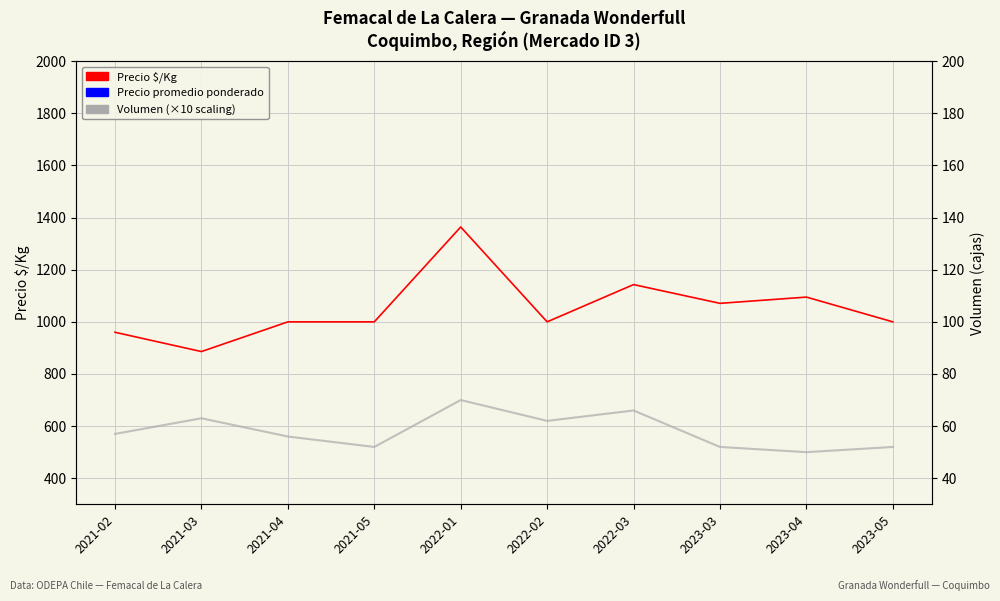

Reading left to right, extract all data points from this chart.

Precio $/Kg: 2021-02=960	2021-03=886	2021-04=1000	2021-05=1000	2022-01=1364	2022-02=1000	2022-03=1143	2023-03=1071	2023-04=1095	2023-05=1000
Precio promedio ponderado: 2021-02=14500	2021-03=12600	2021-04=14000	2021-05=14000	2022-01=19765	2022-02=14000	2022-03=16000	2023-03=15333	2023-04=15500	2023-05=13333
Volumen (×10): 2021-02=570	2021-03=630	2021-04=560	2021-05=520	2022-01=700	2022-02=620	2022-03=660	2023-03=520	2023-04=500	2023-05=520